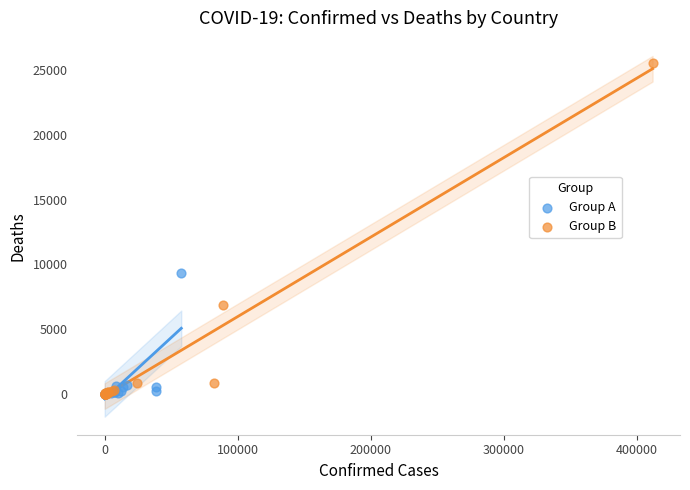

Which series reaches the maximum Y coordinate?

Group B